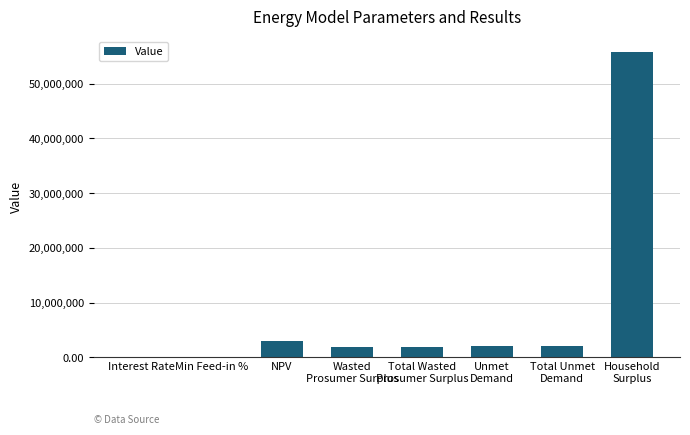

What is the maximum value shown in the chart?

55845399.3